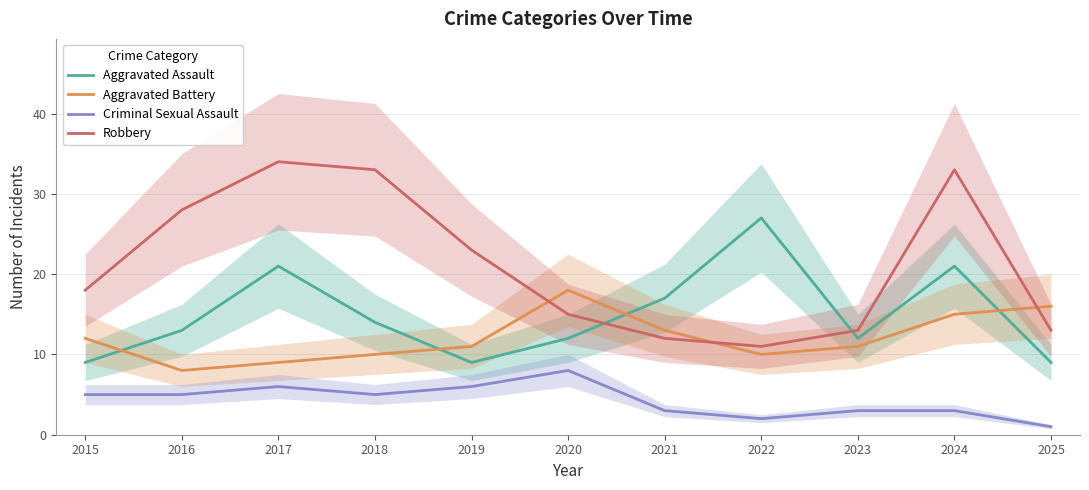

What is the minimum value for Aggravated Battery?

8